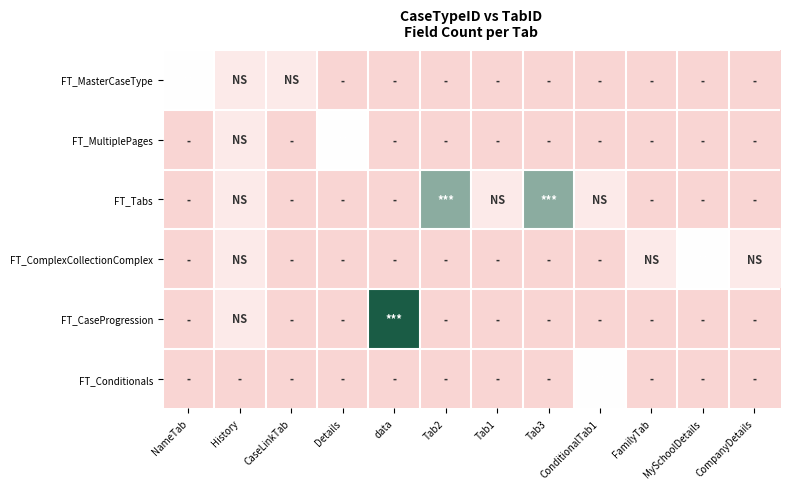

How many distinct data groups are displayed?

6